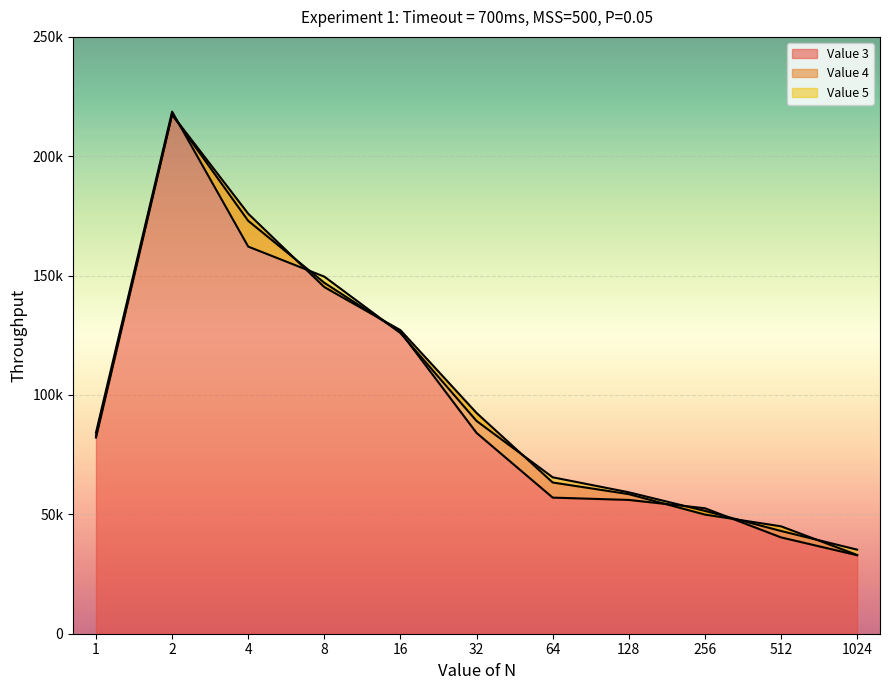

The value of Value 3 at 32 is 126124. True or false?

False